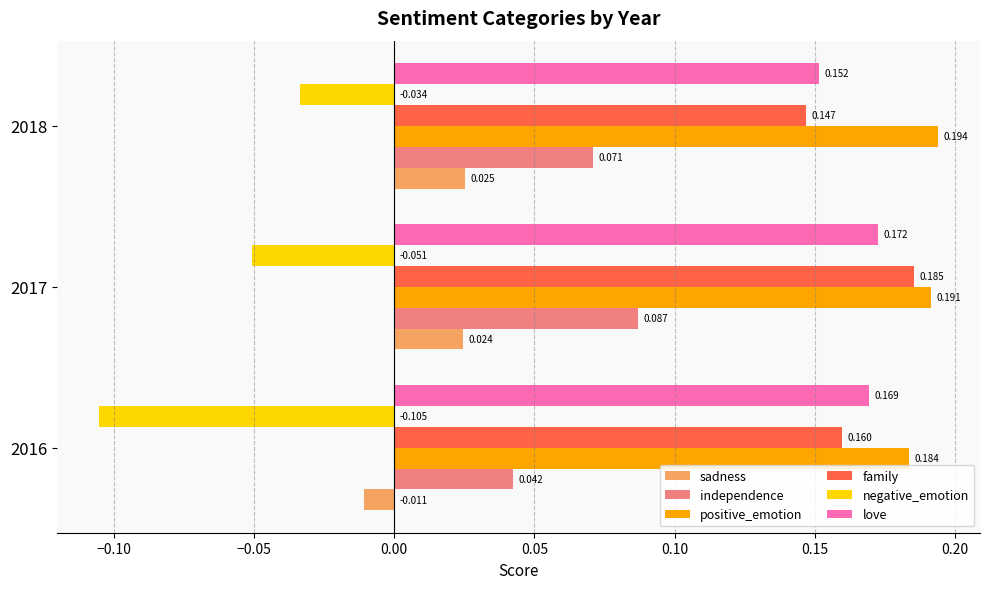

Which series has the largest total across all categories?

positive_emotion